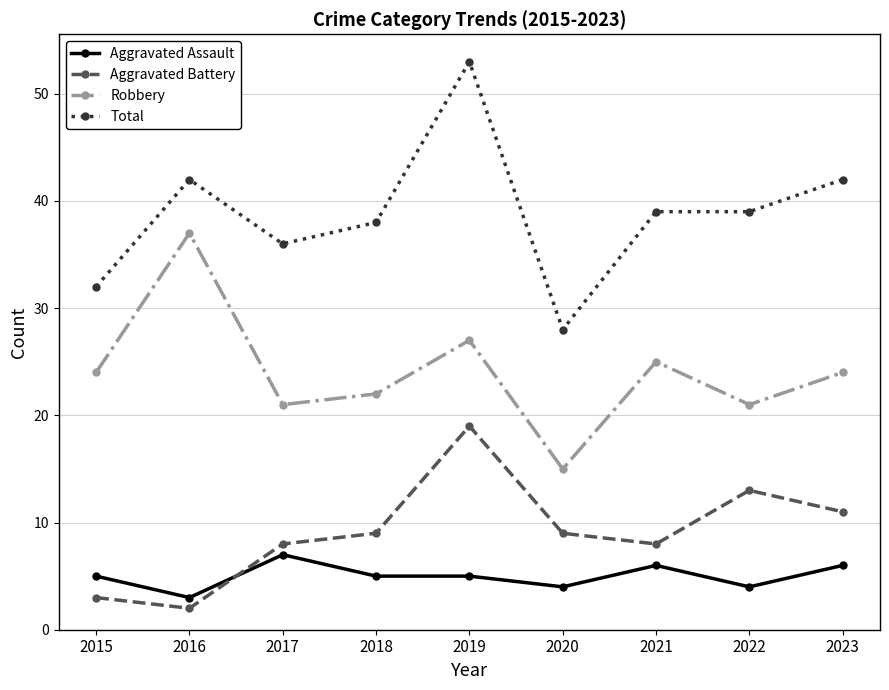

At how many categories does at least one series exceed 22?

9